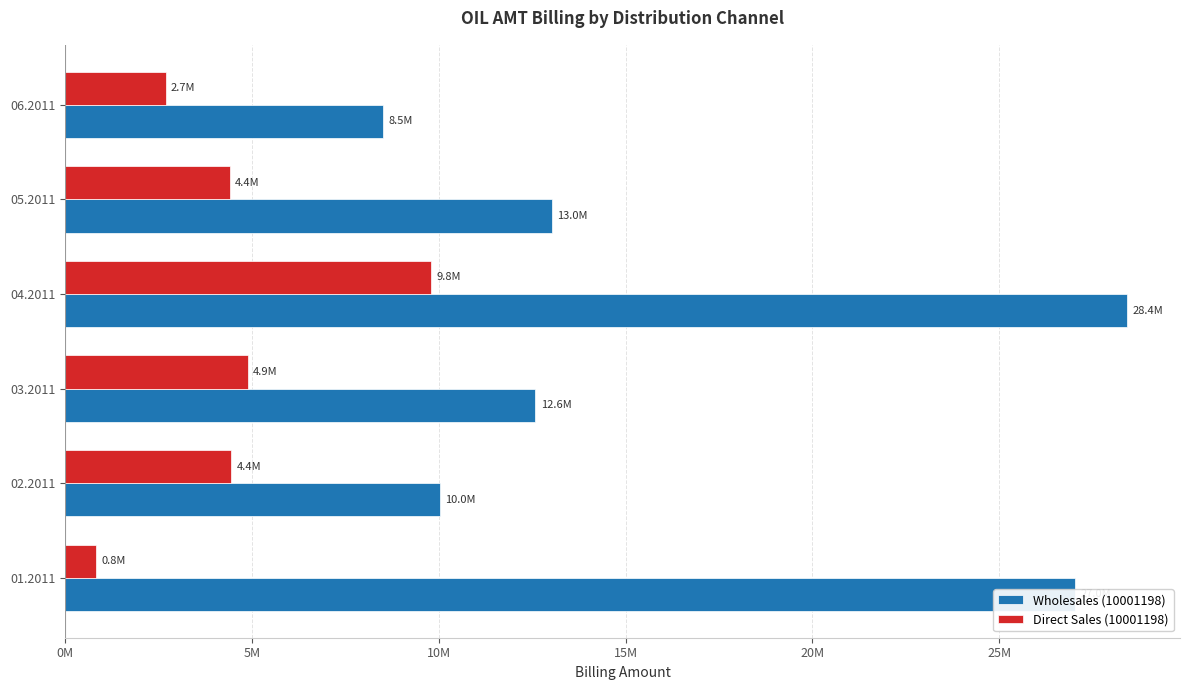

What are all the series names shown in the legend?

Wholesales (10001198), Direct Sales (10001198)